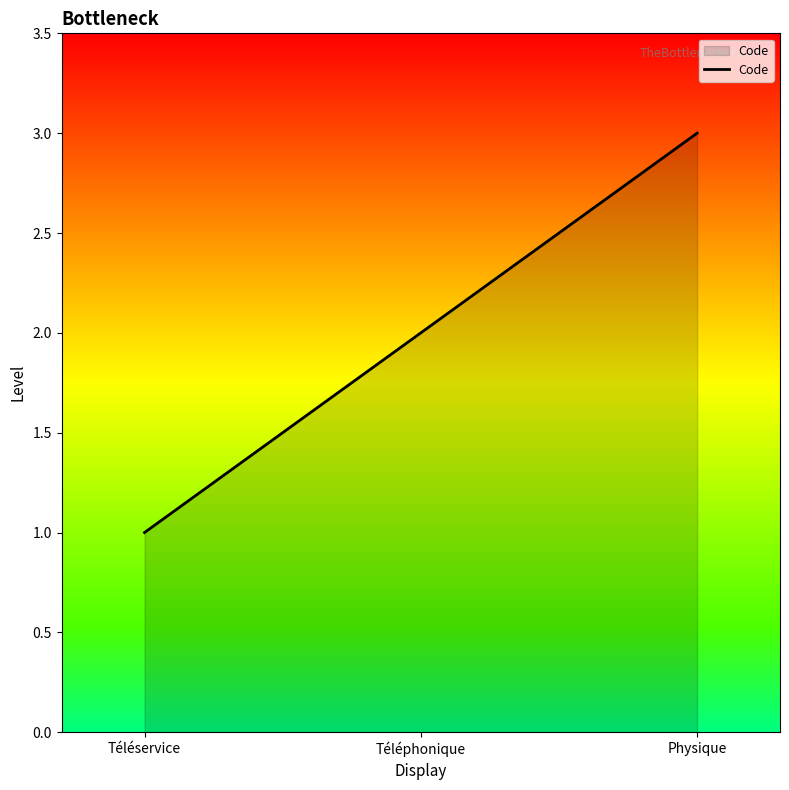

Reading right to left, transcribe all the data shown in this chart.

3	2	1